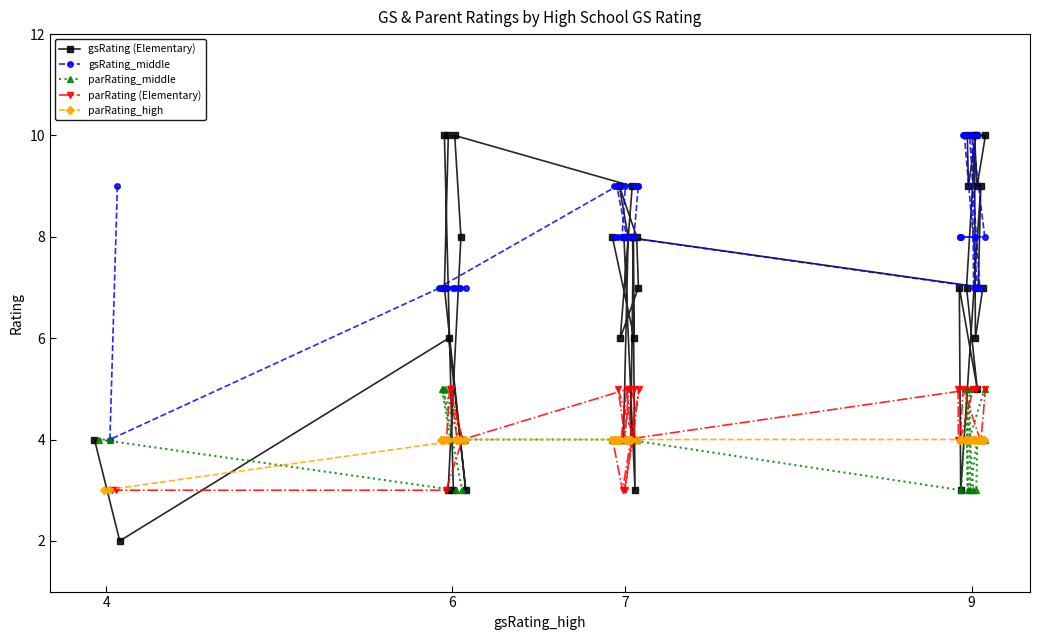

What is the difference between the gsRating_middle values at 5 and 30?

3